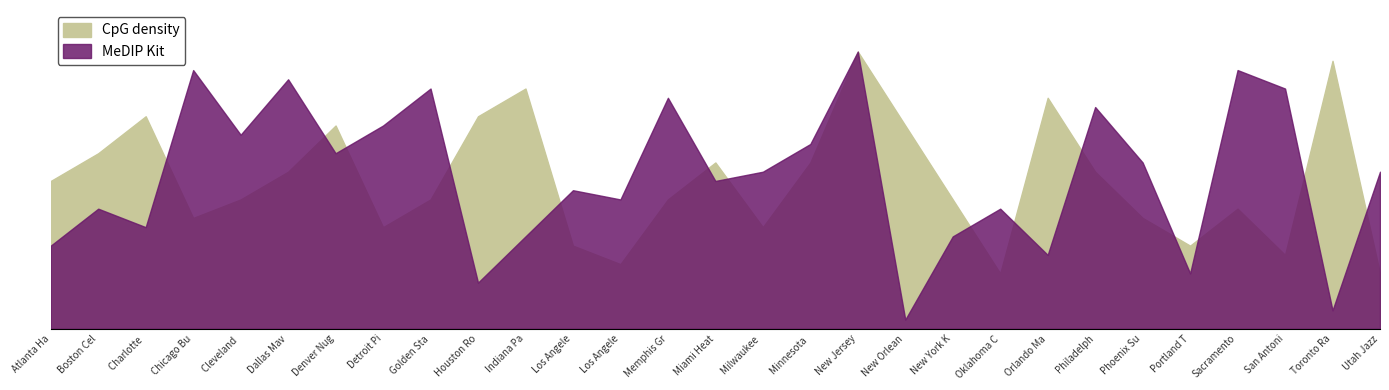

Between Boston Celtics and Utah Jazz, which series saw the biggest shift?

CpG density